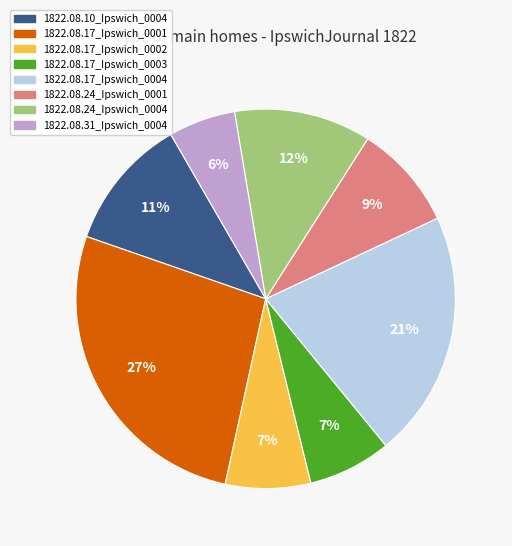

Is there a majority slice in this chart?

No